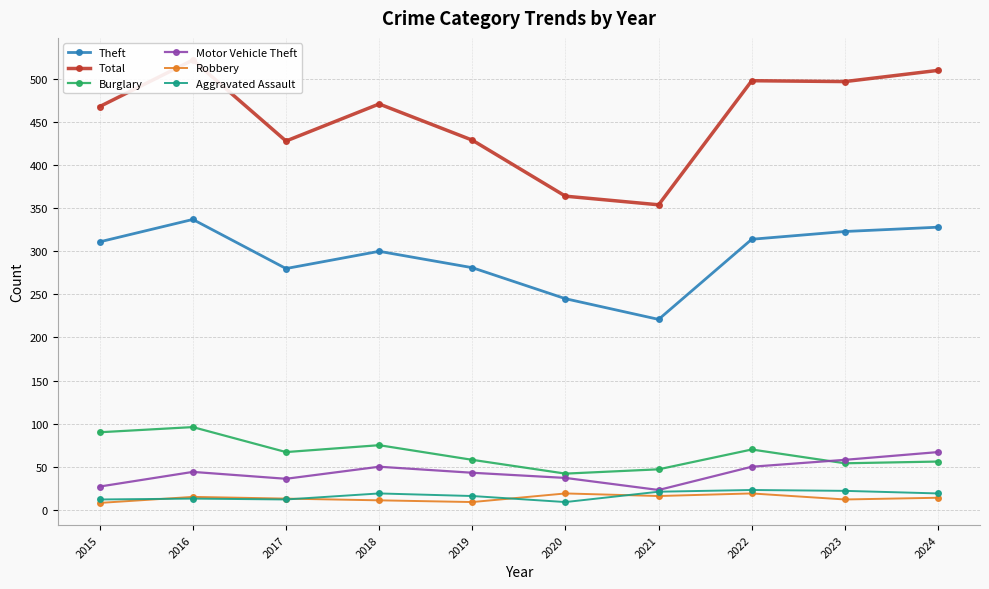

Does the chart have visible grid lines?

Yes